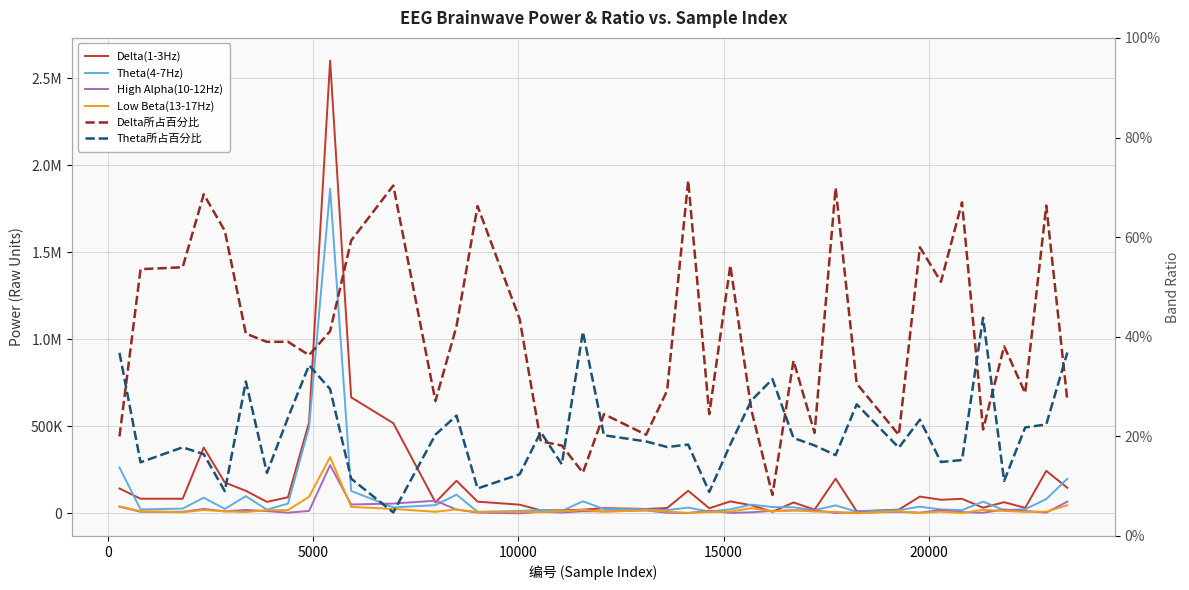

The Low Beta(13-17Hz) series shows 14402.9 at 28. True or false?

False